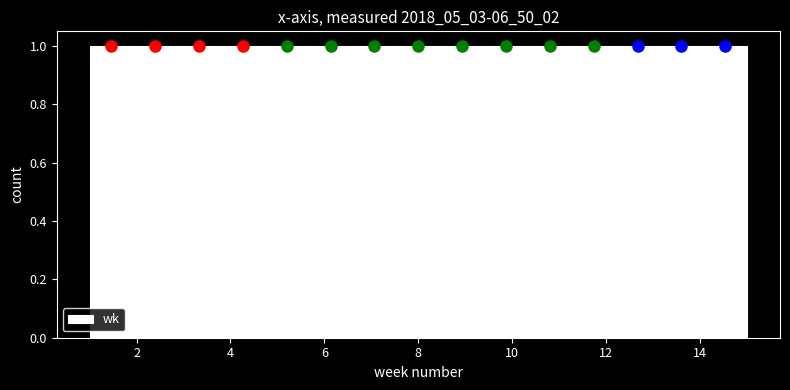

Reading left to right, transcribe this chart: for each bar, give the range it covers on the x-axis and its height. Neither the bar edges nor the heights are printed on the chart, so give them approximately, as read against the axes.

1.0 to 2.0: 1
2.0 to 2.8: 1
2.8 to 3.8: 1
3.8 to 4.8: 1
4.8 to 5.6: 1
5.6 to 6.6: 1
6.6 to 7.6: 1
7.6 to 8.4: 1
8.4 to 9.4: 1
9.4 to 10.4: 1
10.4 to 11.2: 1
11.2 to 12.2: 1
12.2 to 13.2: 1
13.2 to 14.0: 1
14.0 to 15.0: 1